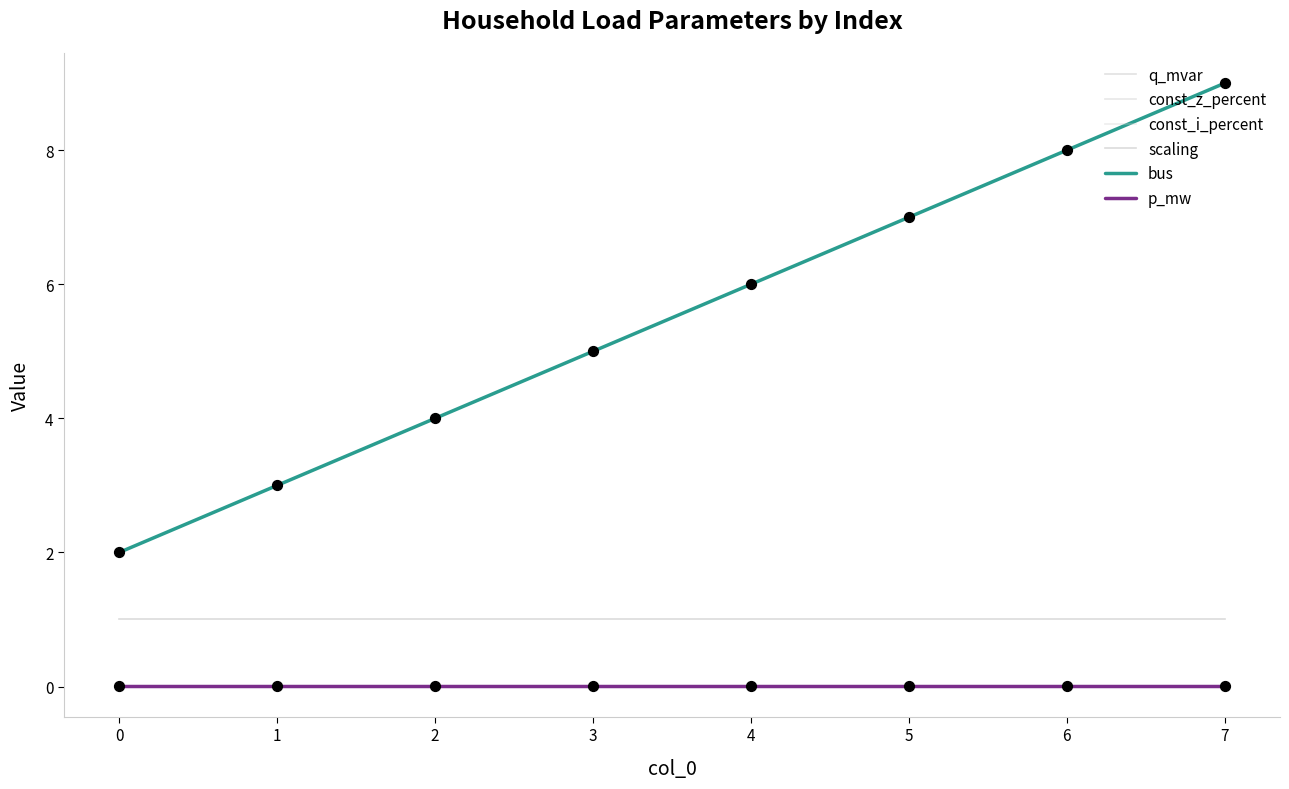

At how many categories does at least one series exceed 0?

8